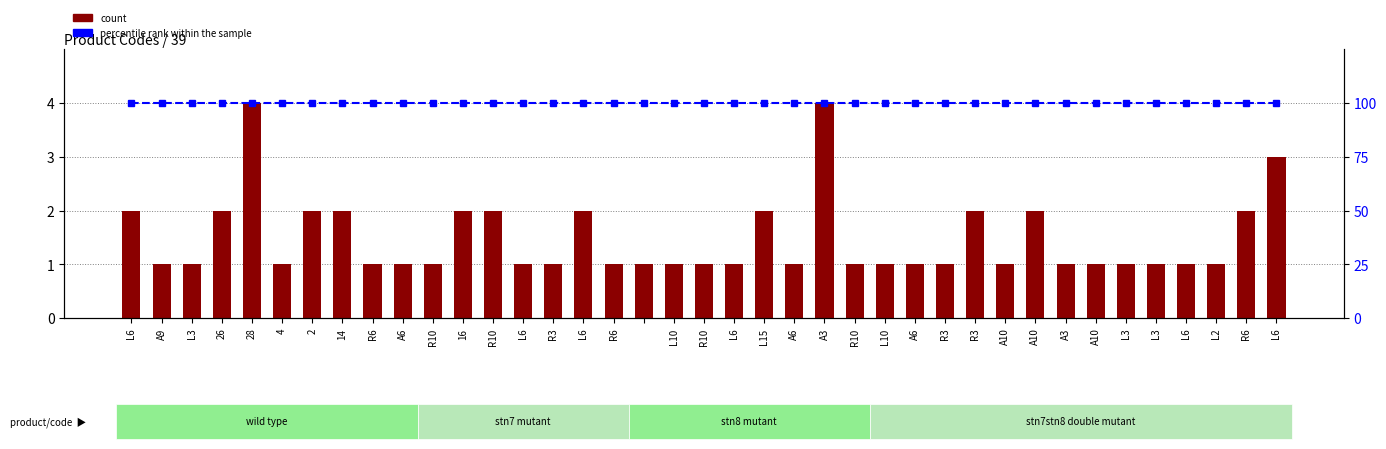

At which label is count closest to 2?

L6